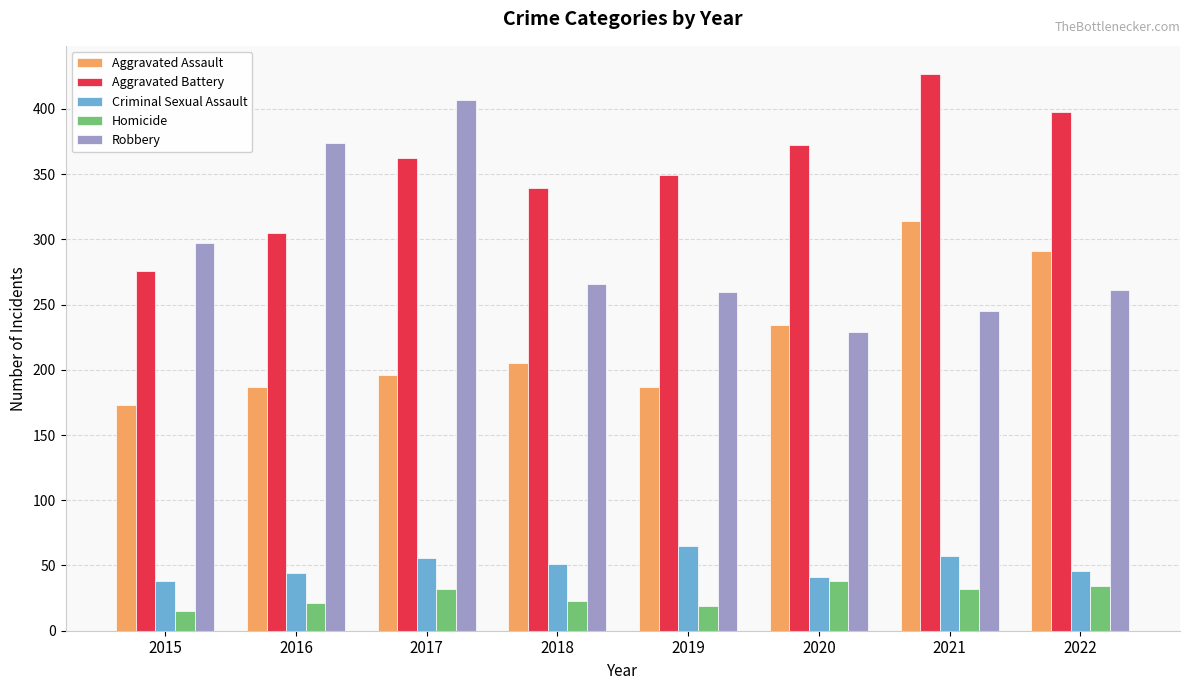

What is the sum of all Robbery values?

2339